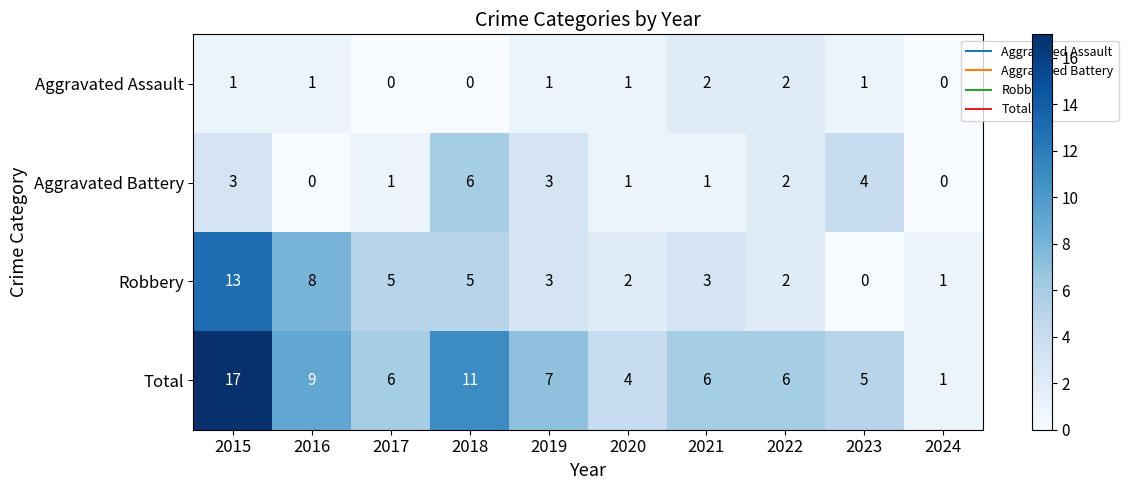

Is it true that Robbery equals 1 at 2017?

False